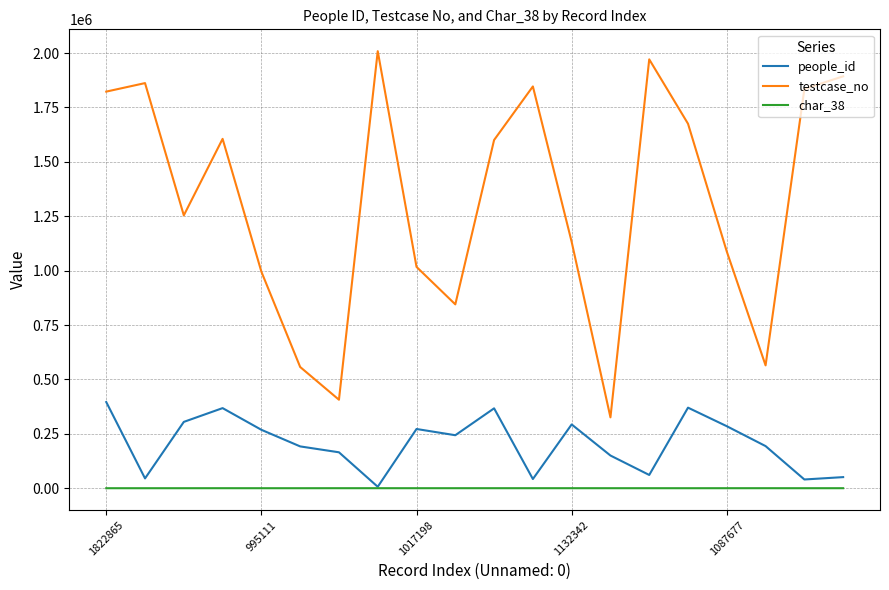

Rank the series by their average value, from lowest to highest.

char_38, people_id, testcase_no